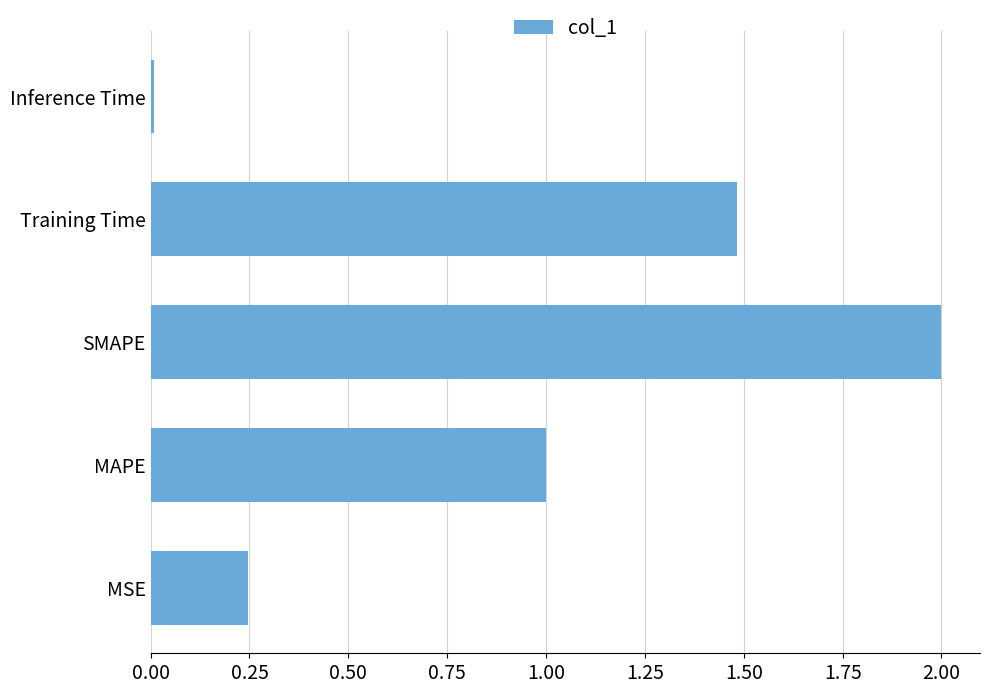

Between Training Time and Inference Time, which is larger?

Training Time